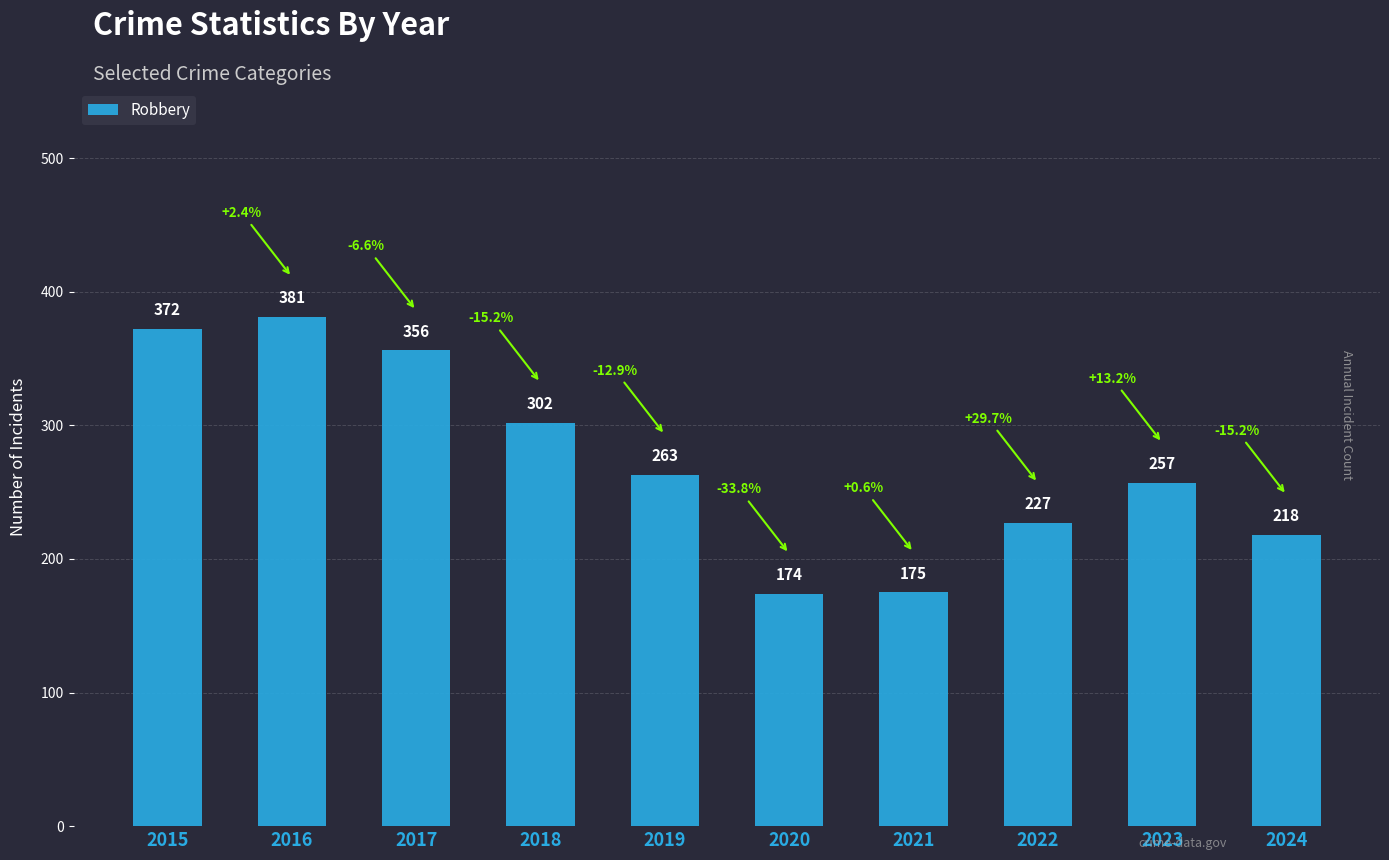

Rank the categories by value from highest to lowest.

2016, 2015, 2017, 2018, 2019, 2023, 2022, 2024, 2021, 2020